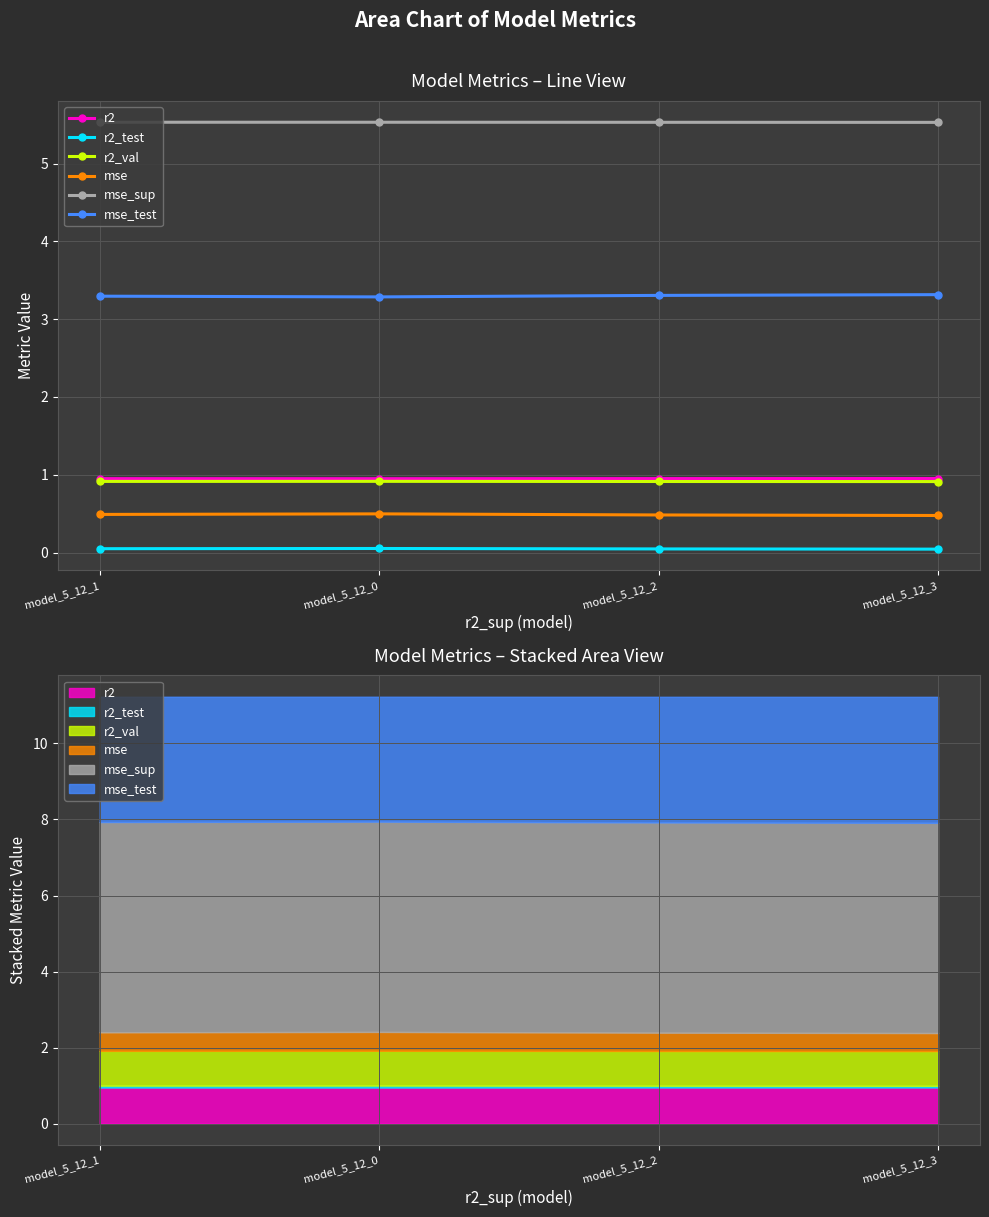

What position from the left is model_5_12_1?

1